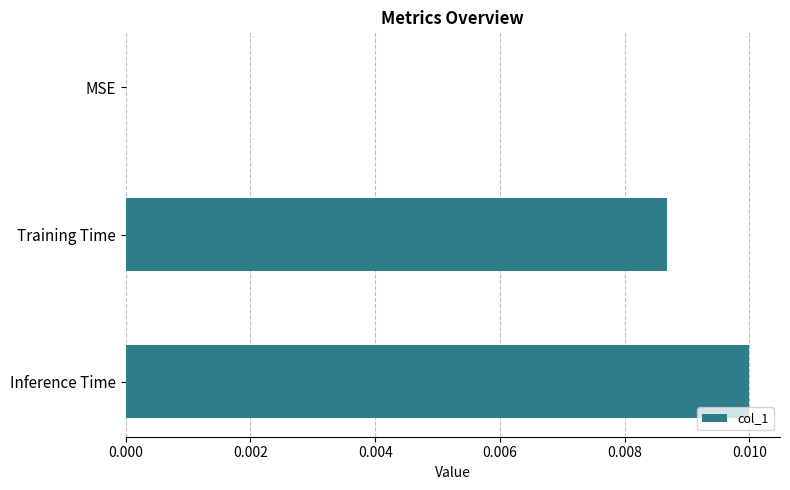

Between MSE and Training Time, which is larger?

Training Time